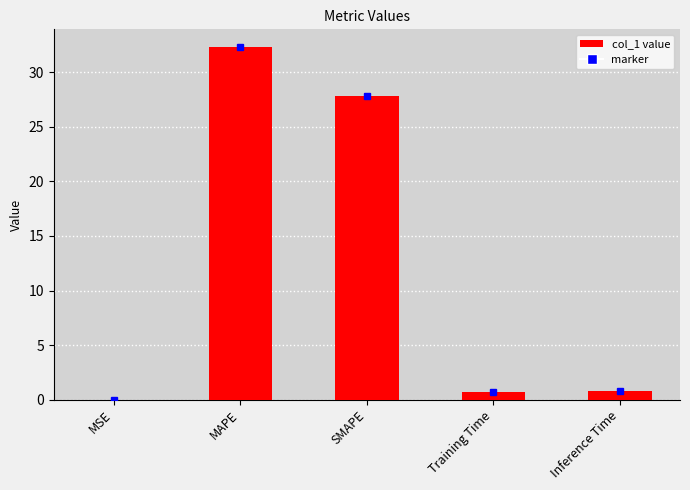

Which has a higher value, MAPE or Inference Time?

MAPE